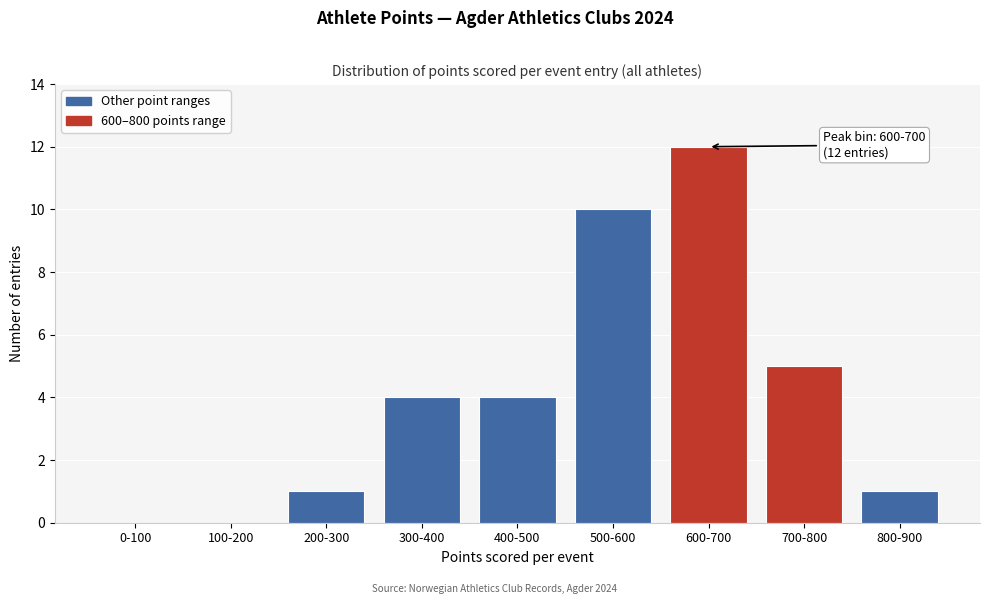

Reading left to right, transcribe all the data shown in this chart.

0-100=0	100-200=0	200-300=1	300-400=4	400-500=4	500-600=10	600-700=12	700-800=5	800-900=1